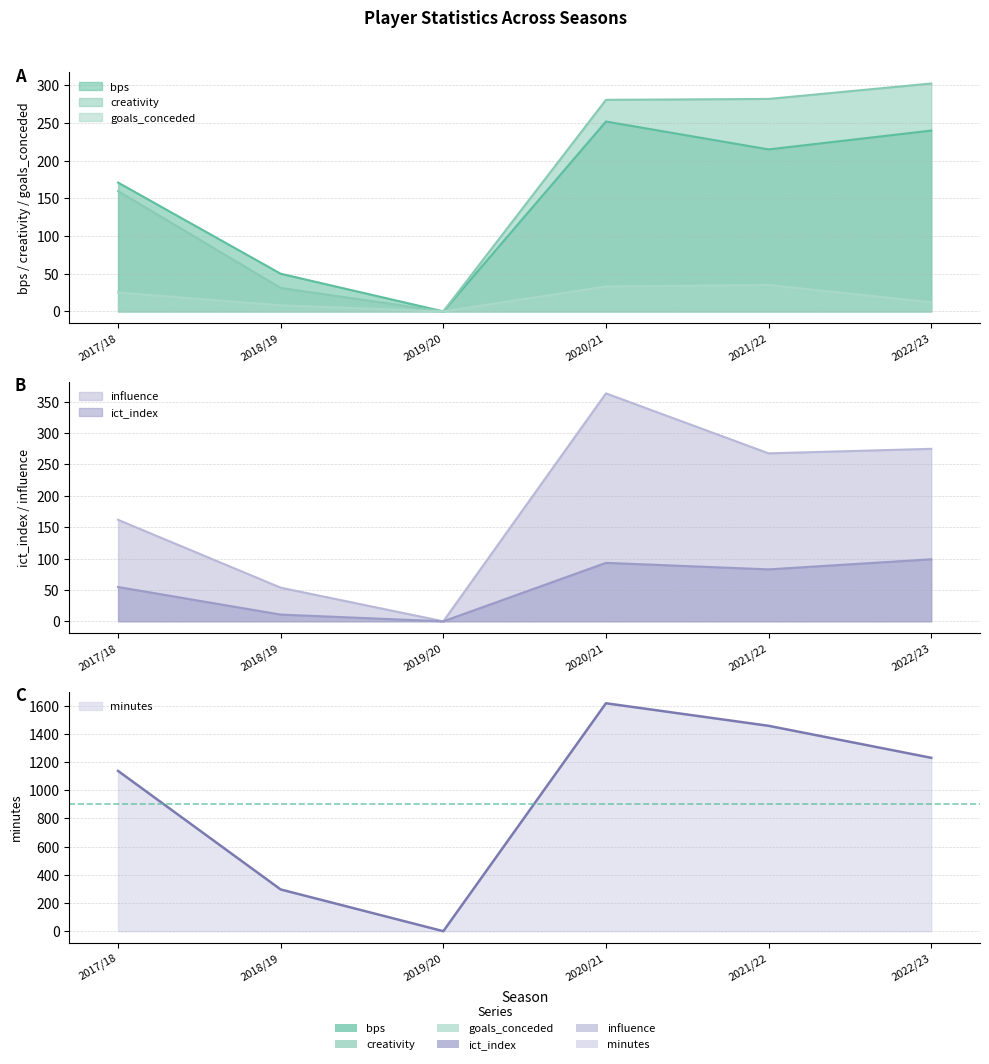

At which category does goals_conceded reach its first local peak?

2021/22